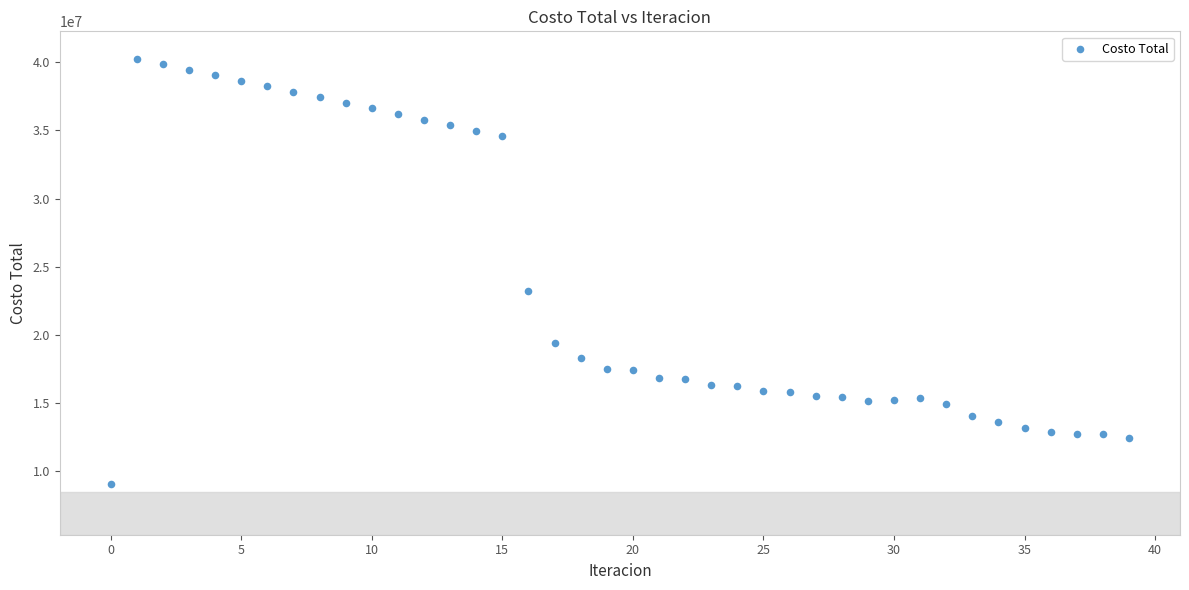

What Y value in the scatter plot is closest to 24657632?

23233381.4